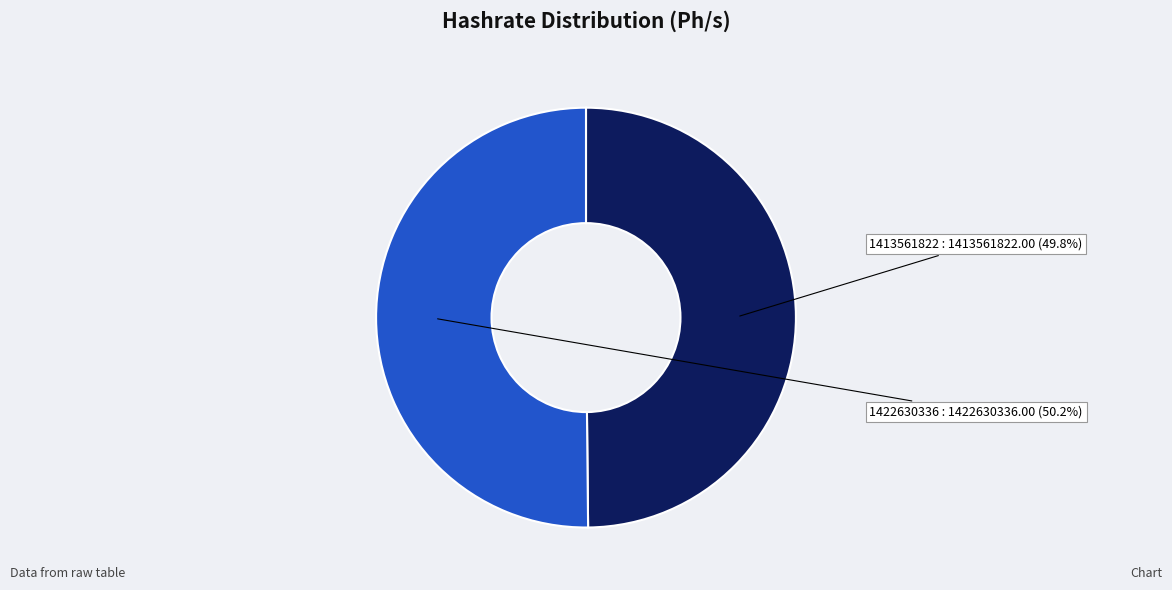

Is there any slice that represents more than half of the pie?

Yes